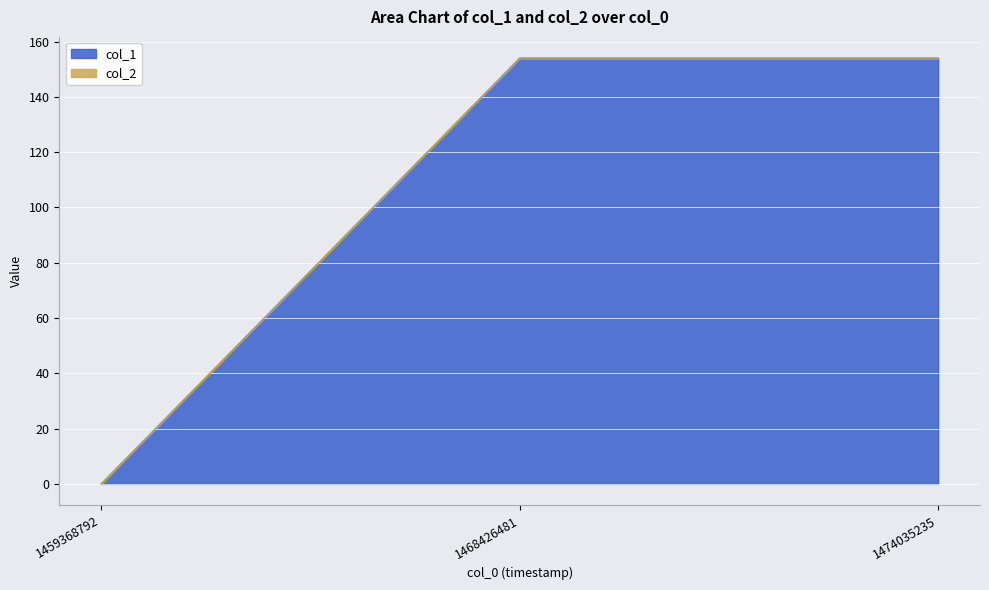

Is it true that the value at 1459368792 is 0?

True